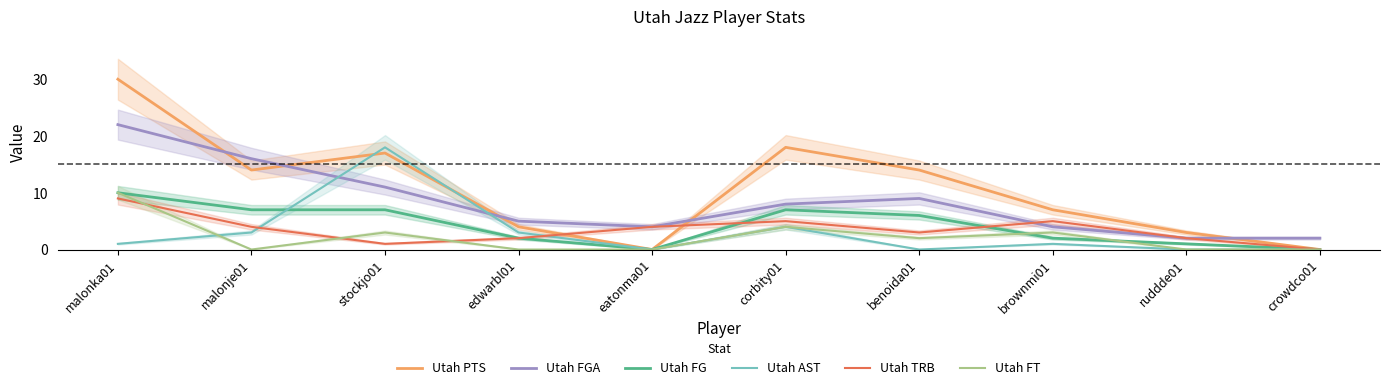

Where is the first local maximum for Utah FGA?

benoida01